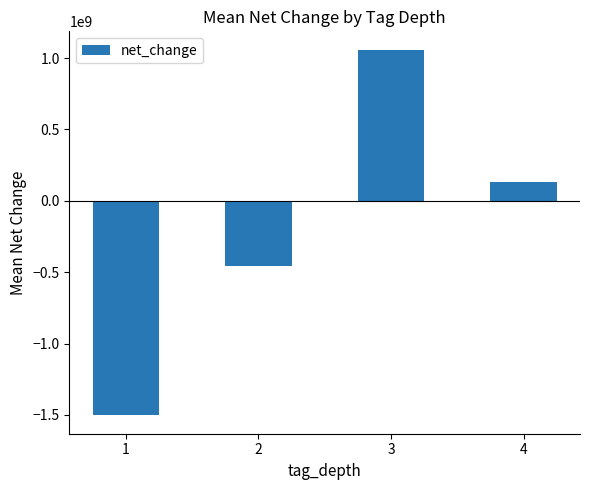

What value does the data have at 3?

1059406714.3